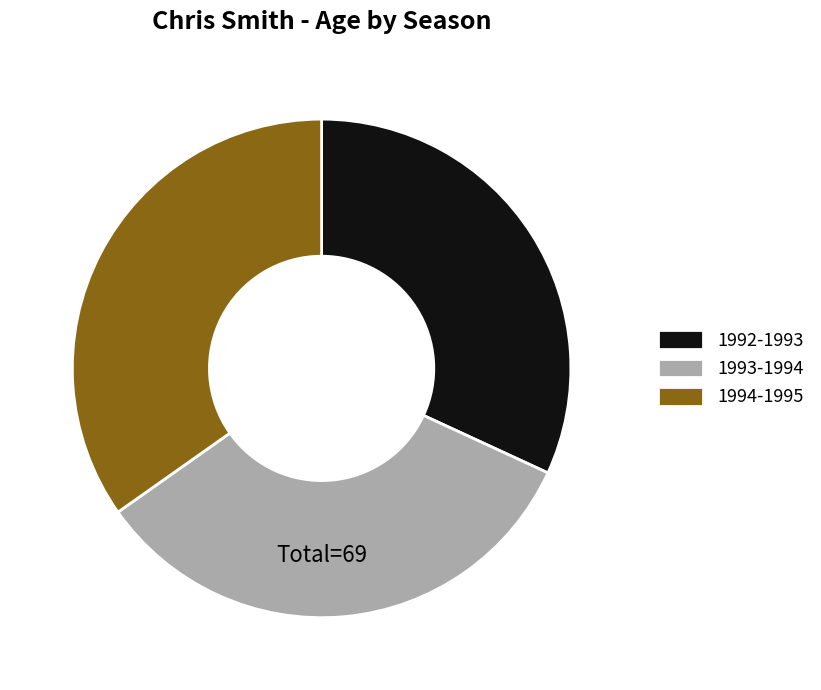

Rank the categories by value from lowest to highest.

1992-1993, 1993-1994, 1994-1995